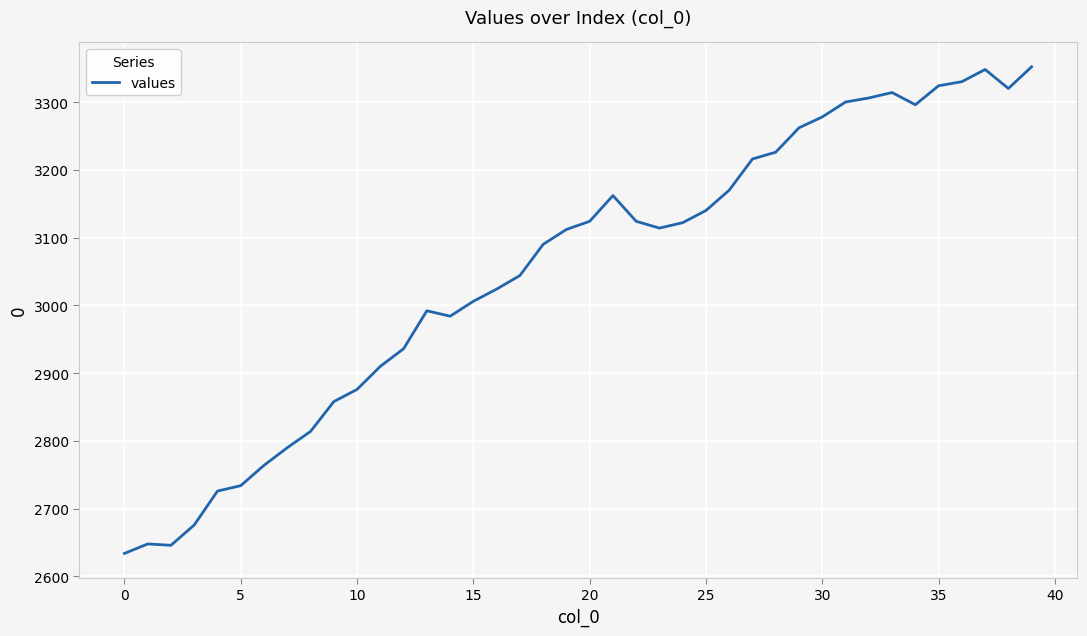

What is the difference between the maximum and minimum values?

718